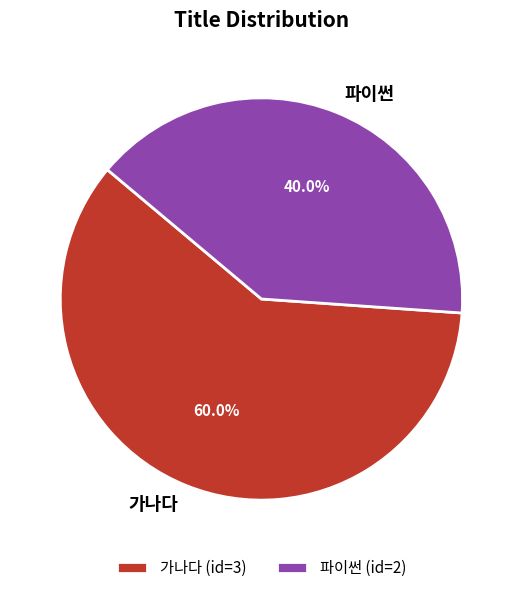

To the nearest percent, what percentage of the pie is 파이썬?

40%